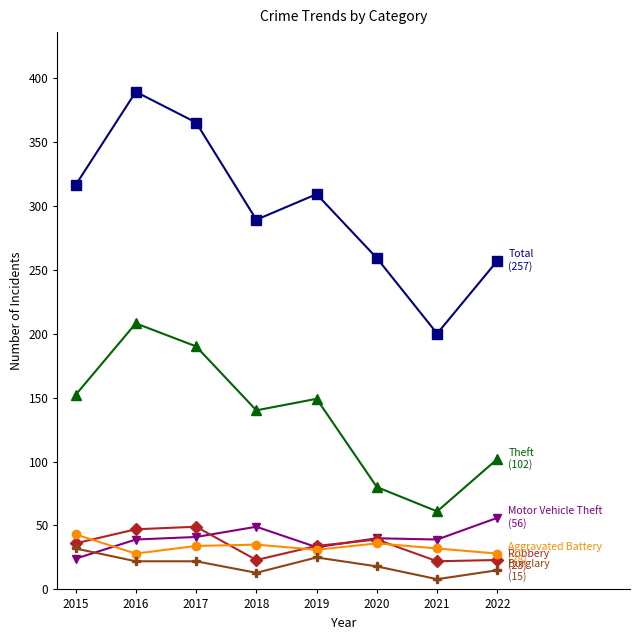

Which category has the lowest value across all series?

2021